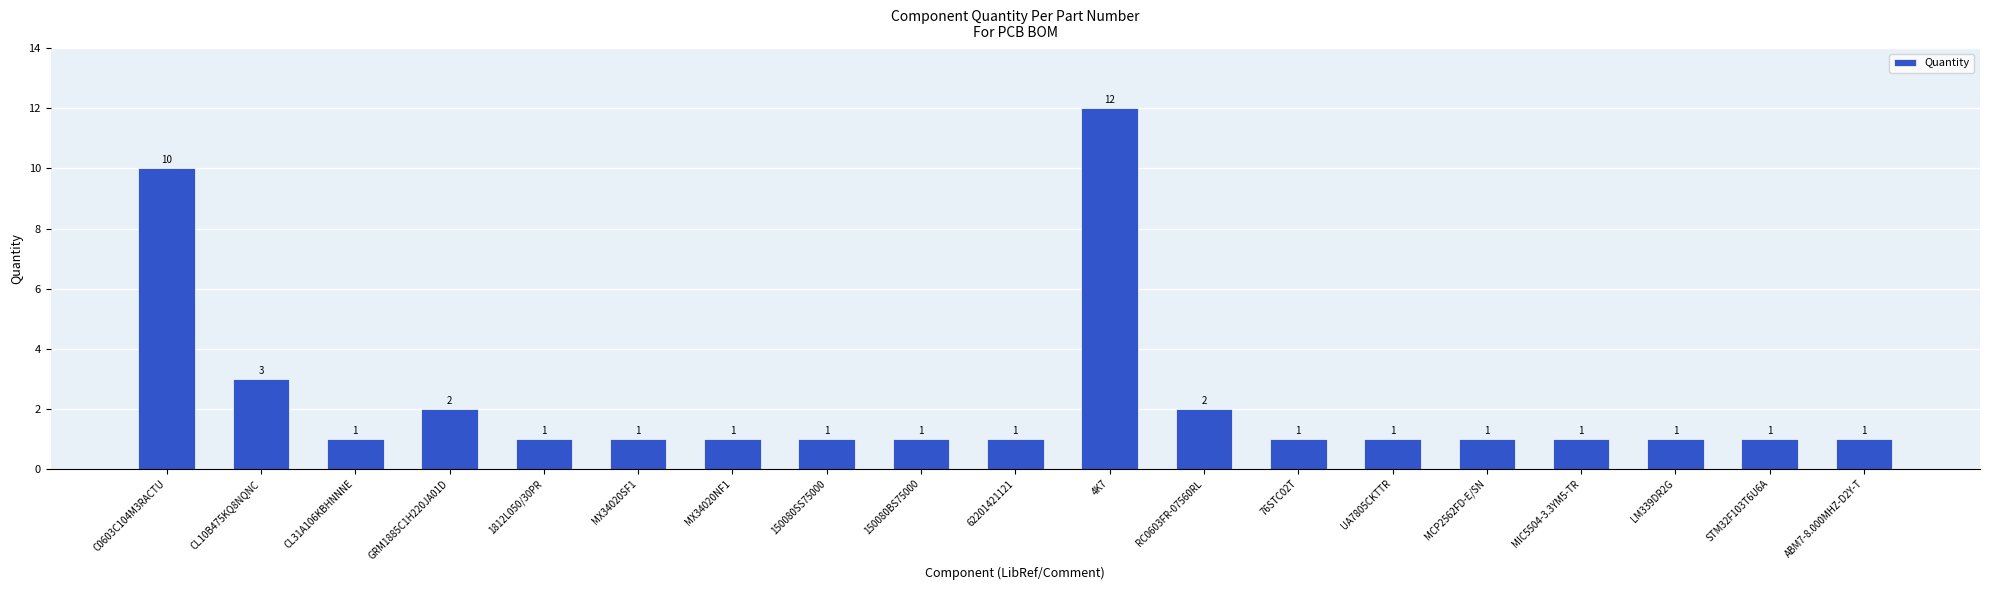

What is the difference between the maximum and second lowest values?

11